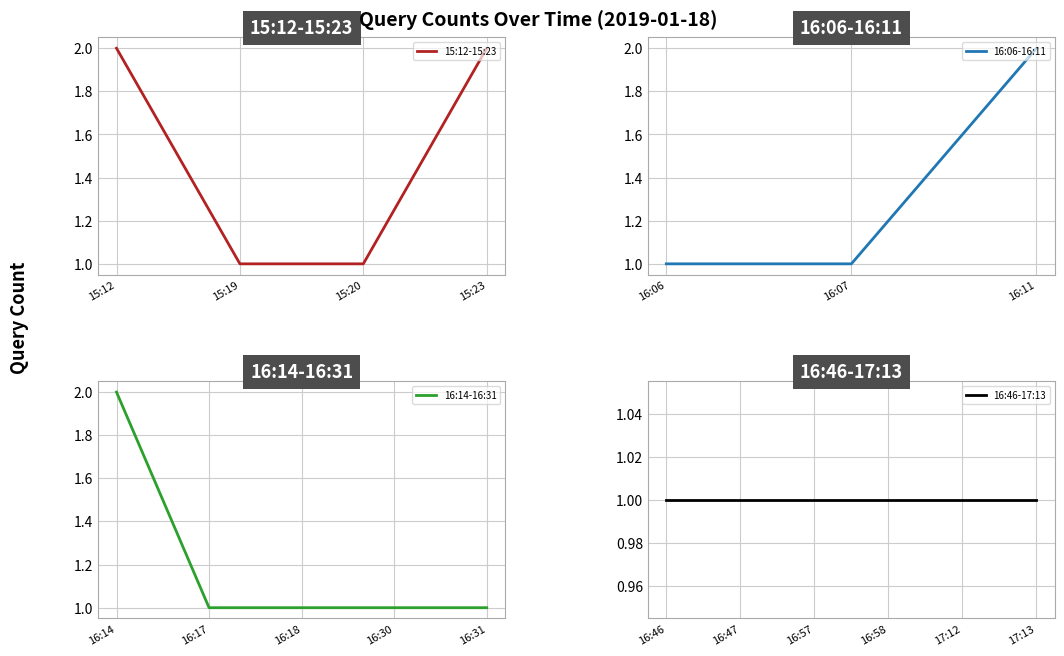

True or false: the data shows 1 at 2019-01-18 15:19:00.

False